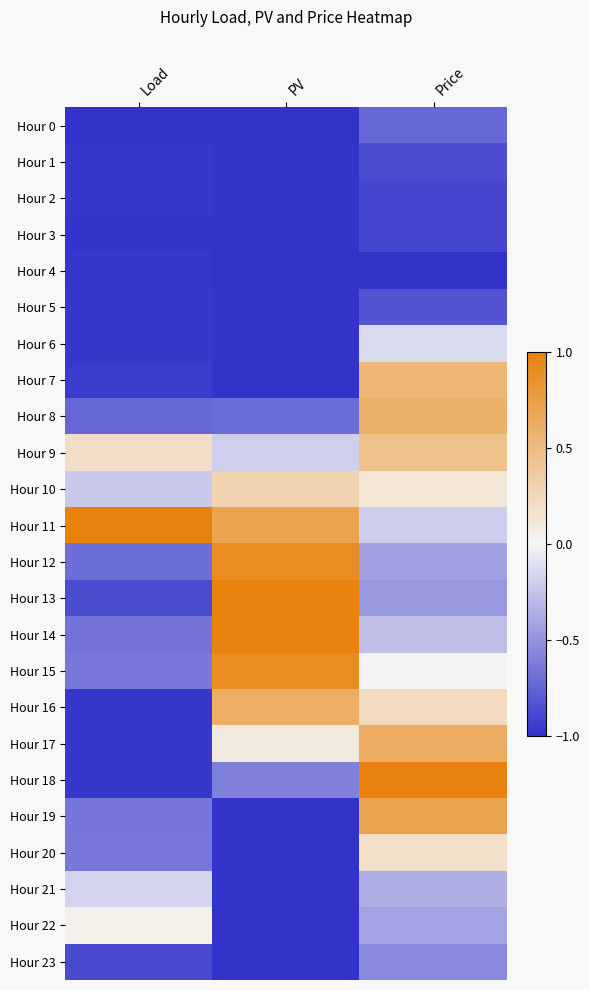

What is the maximum value shown in the chart?

1.0